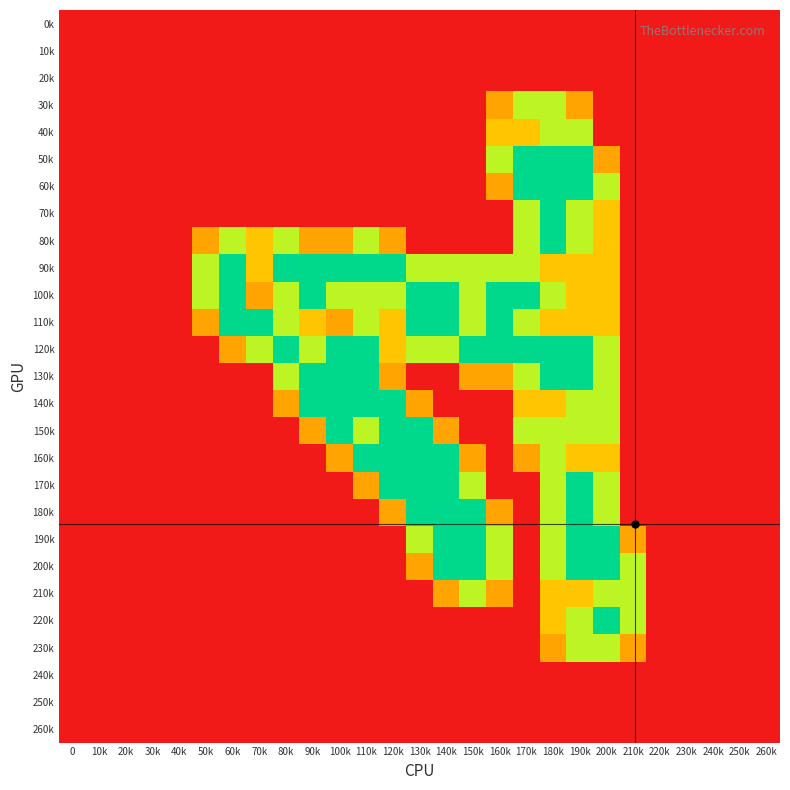

At which category does the chart reach its peak across all series?

200k